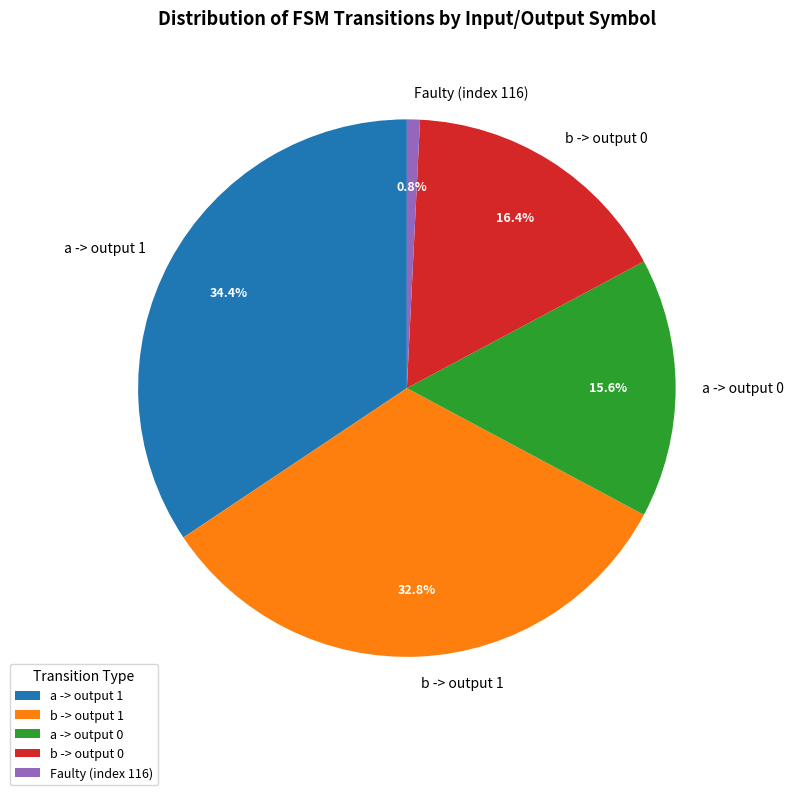

How many slices are in this pie chart?

5